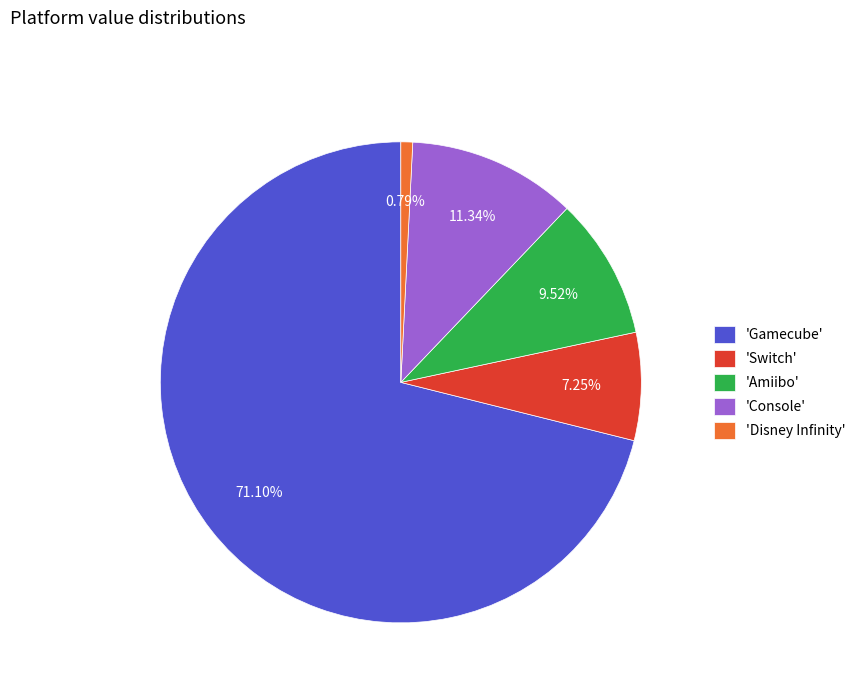

How many slices are in this pie chart?

5